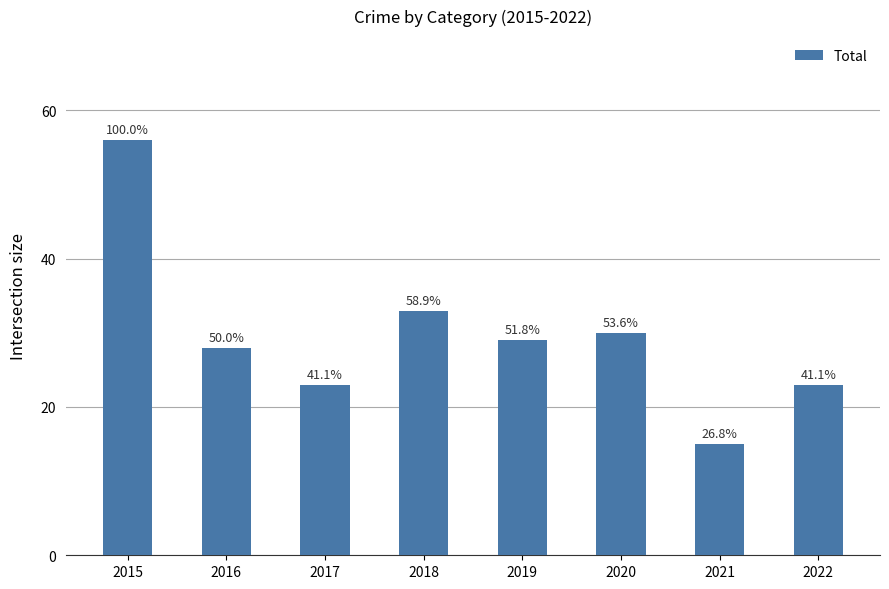

How many bars are there in total?

8